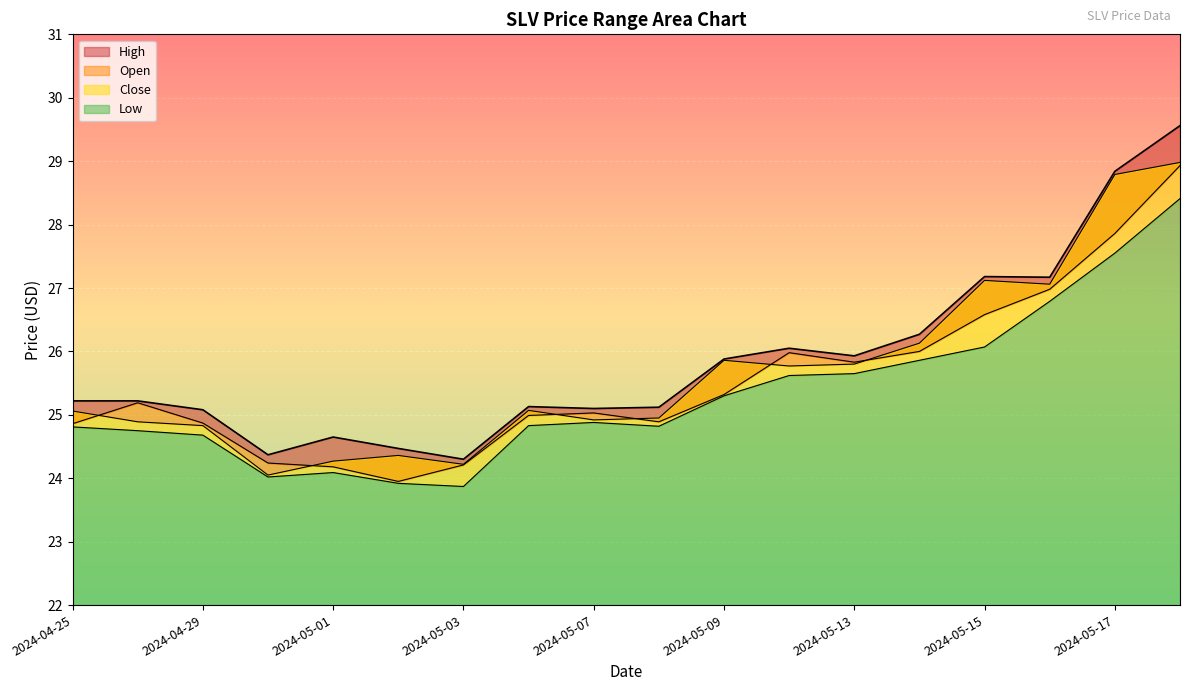

Rank the series by their maximum value, from lowest to highest.

Low, Open, Close, High